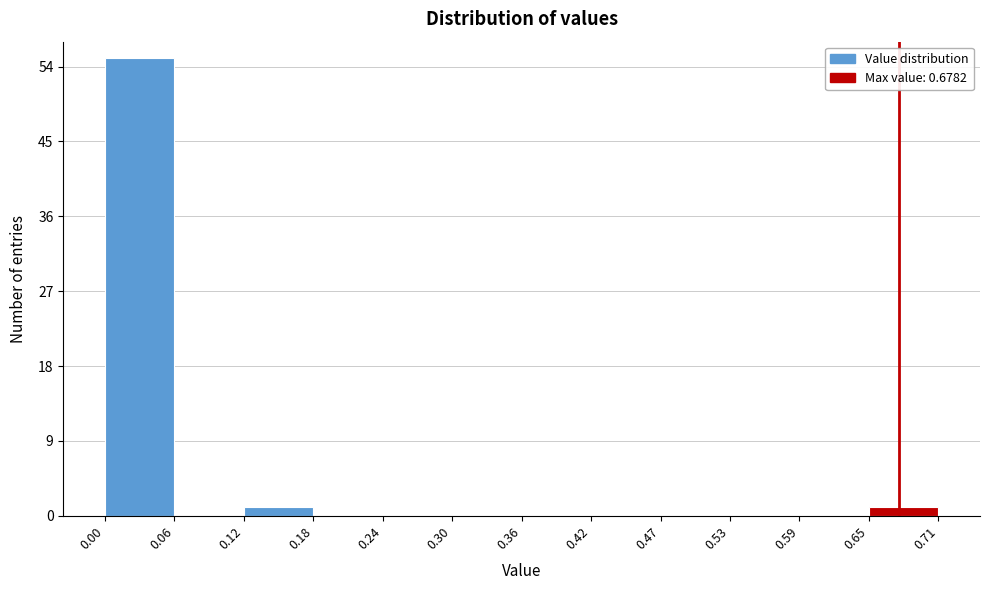

How tall is the bar that spans 0.65 to 0.71 on the x-axis? The values are not printed on the chart, so give them approximately, as read against the axis.

1